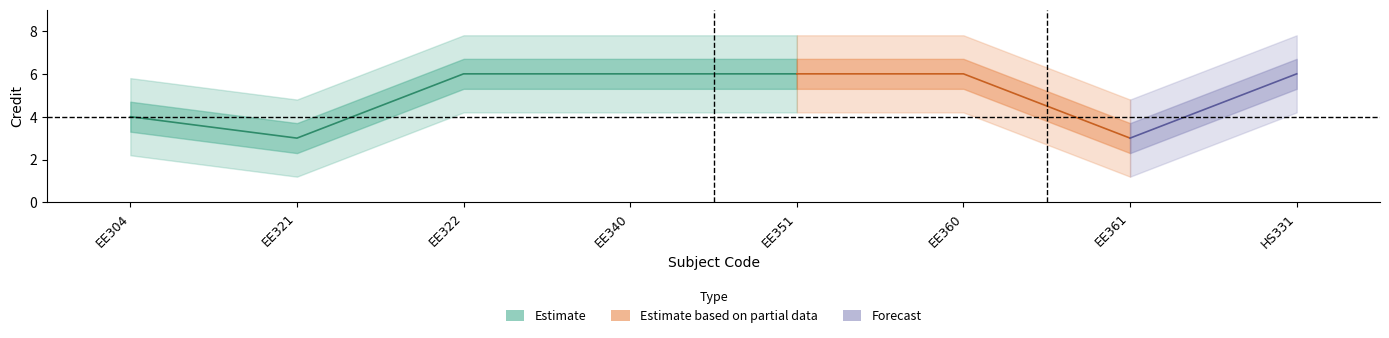

How many data points are less than 6?

3